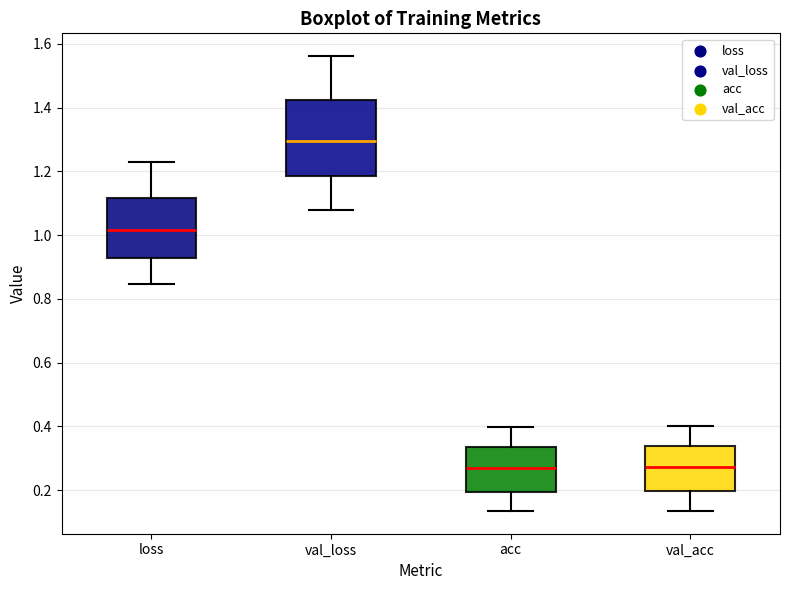

Reading left to right, transcribe this box plot: for each box, give where its median line is, the range the box spans, and where its two whiskers end, as read against the y-axis. The values are not printed on the chart, so give them approximately, as read against the axis.

loss: median 1.02, box 0.92 to 1.12, whiskers 0.84 to 1.22
val_loss: median 1.30, box 1.18 to 1.42, whiskers 1.08 to 1.56
acc: median 0.26, box 0.20 to 0.34, whiskers 0.14 to 0.40
val_acc: median 0.28, box 0.20 to 0.34, whiskers 0.14 to 0.40